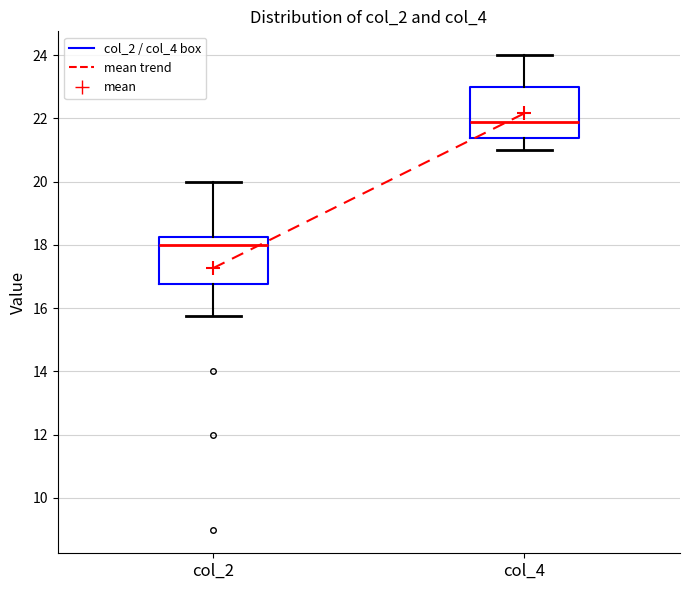

Reading left to right, transcribe this box plot: for each box, give where its median line is, the range the box spans, and where its two whiskers end, as read against the y-axis. The values are not printed on the chart, so give them approximately, as read against the axis.

col_2: median 18.0, box 16.8 to 18.2, whiskers 15.8 to 20.0
col_4: median 21.8, box 21.4 to 23.0, whiskers 21.0 to 24.0